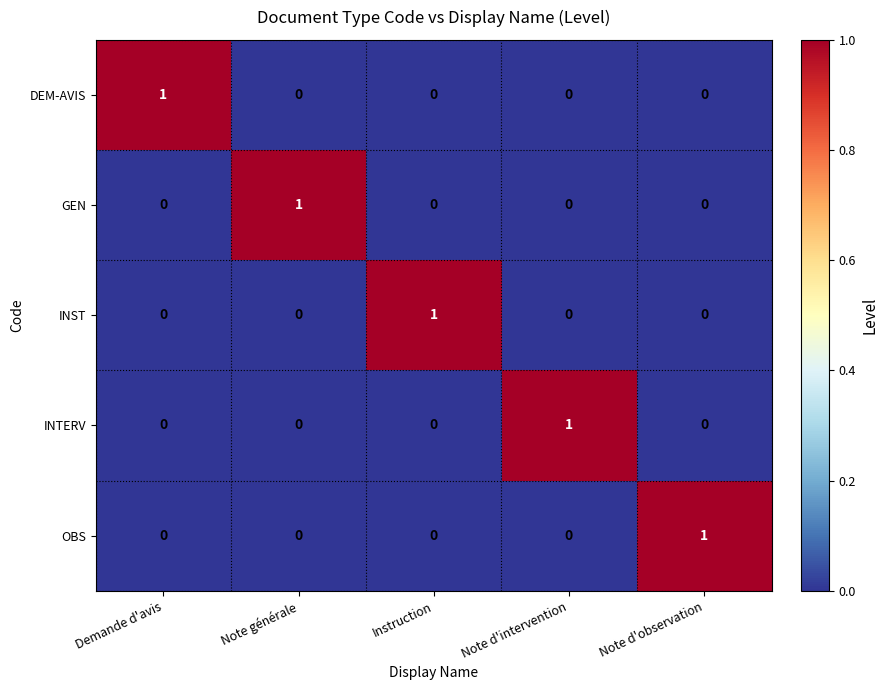

At how many categories does at least one series exceed 0?

5